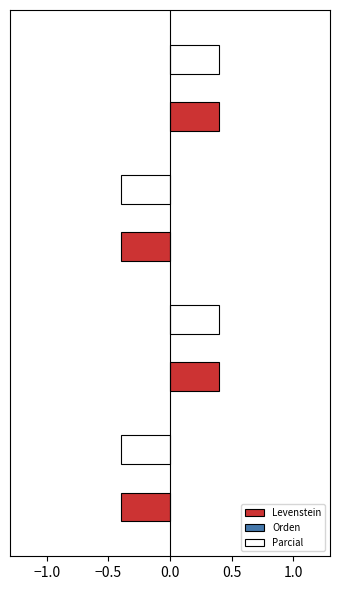

What is the maximum value shown in the chart?

0.4